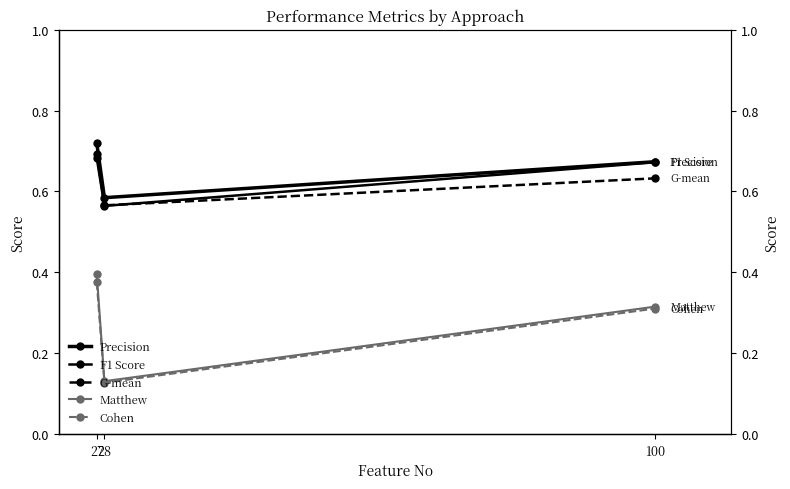

Is the value of Matthew at 100 greater than the value of G-mean at 27?

No